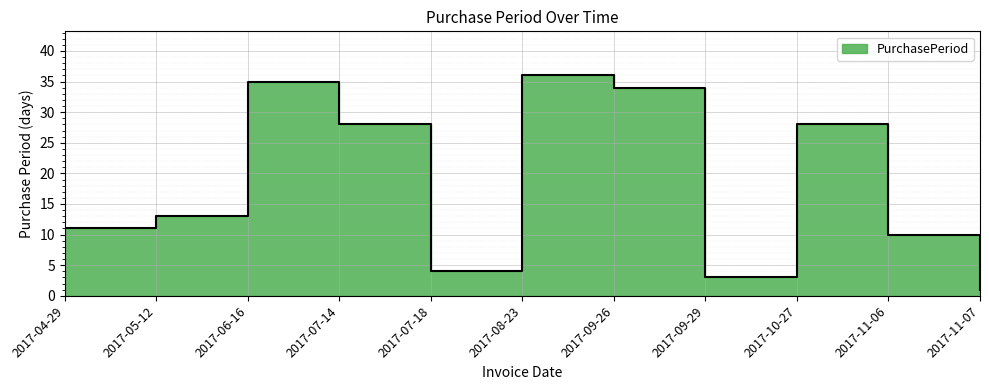

What is the minimum value shown in the chart?

1